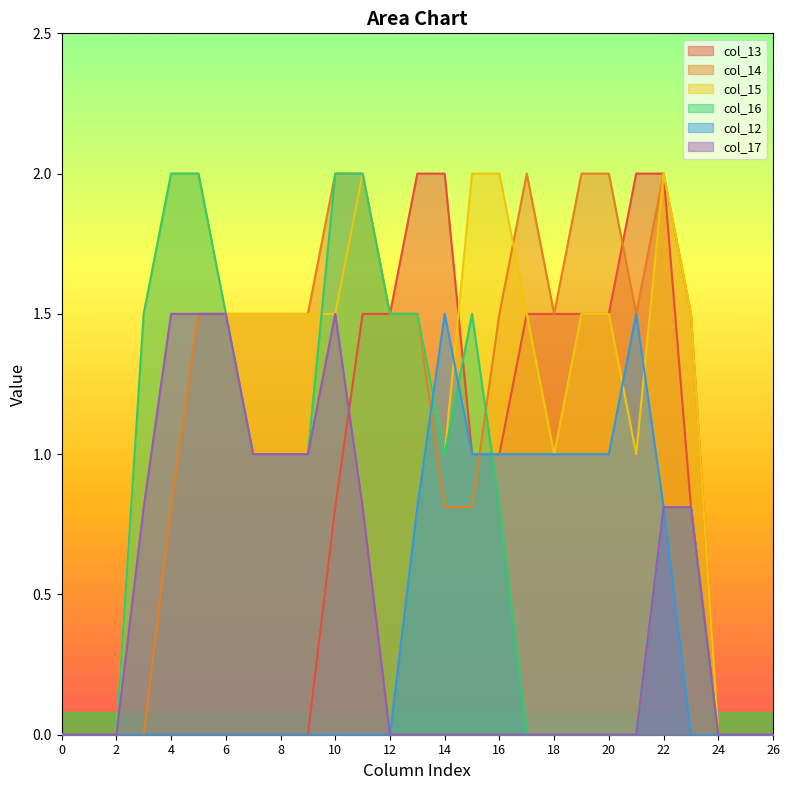

Does the chart have visible grid lines?

No